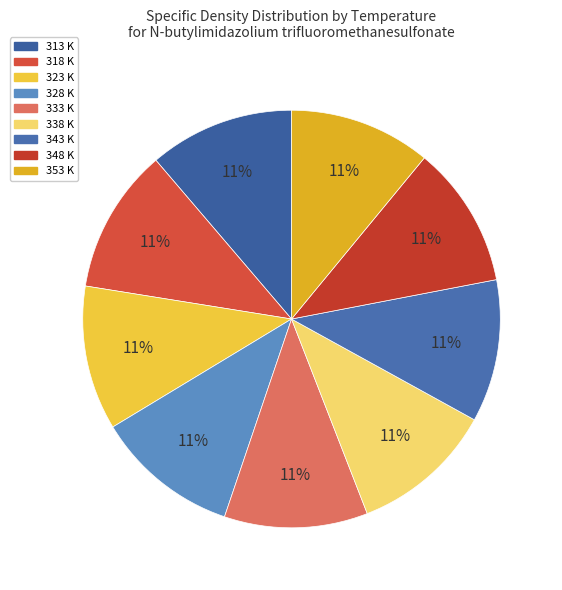

The 343 slice represents 11% of the pie. True or false?

True